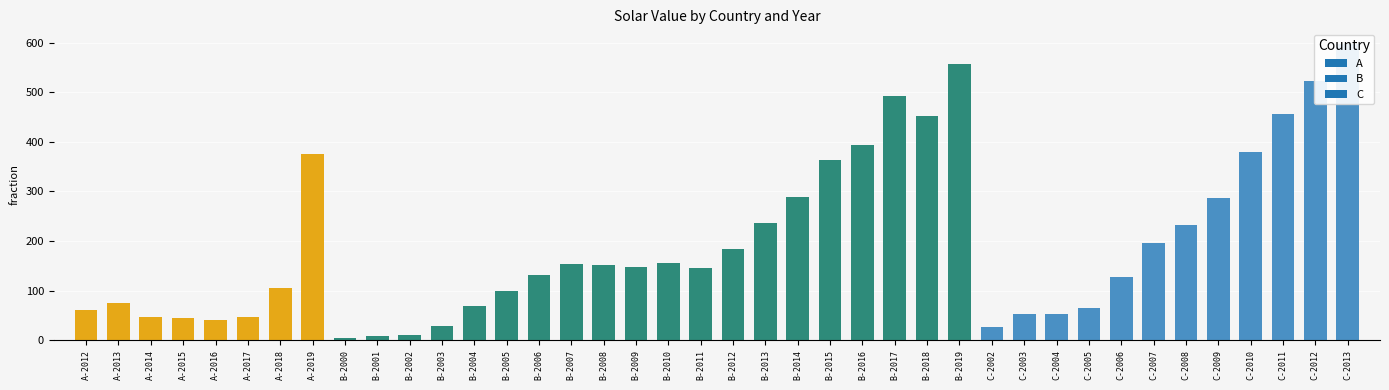

The chart shows a value of 53 at C-2004. True or false?

True